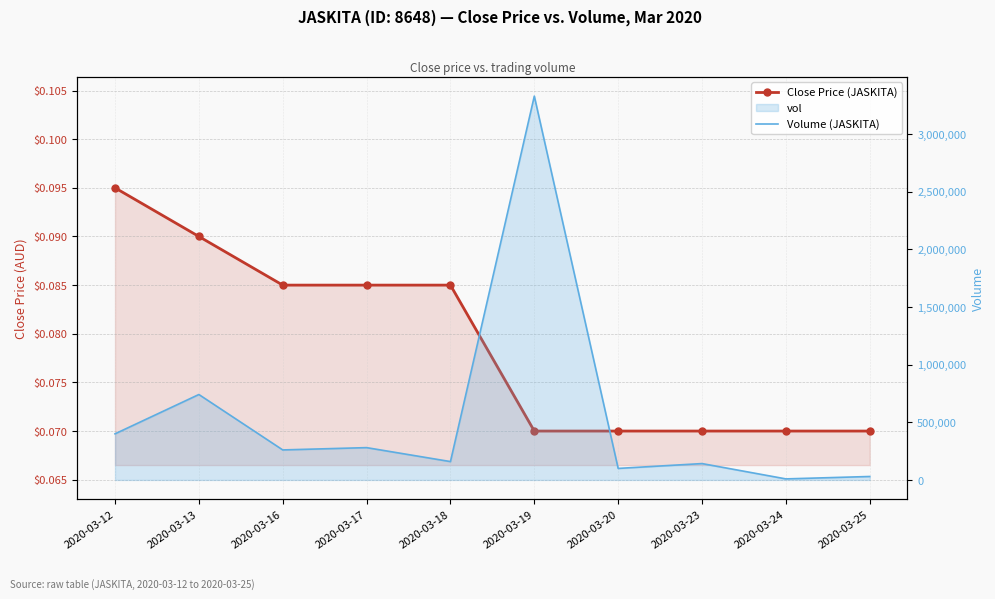

What value does the Volume (JASKITA) series have at 2020-03-17?

280300.0